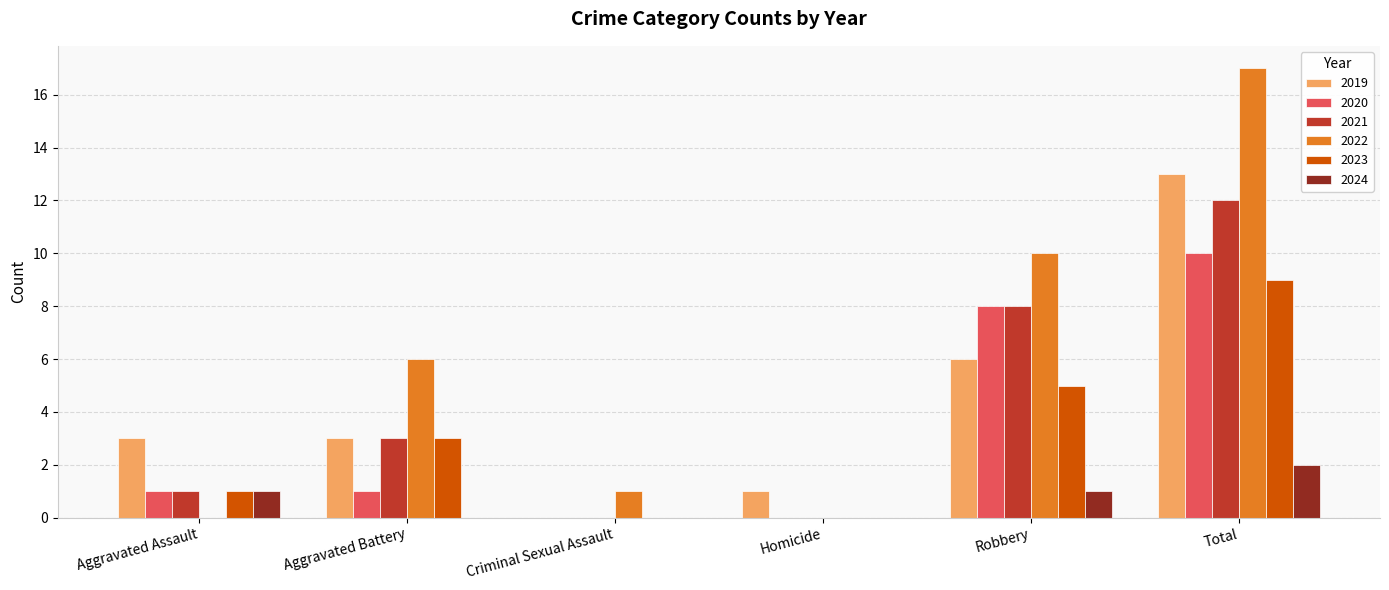

What is the sum of the 2024 values at Robbery and Total?

3